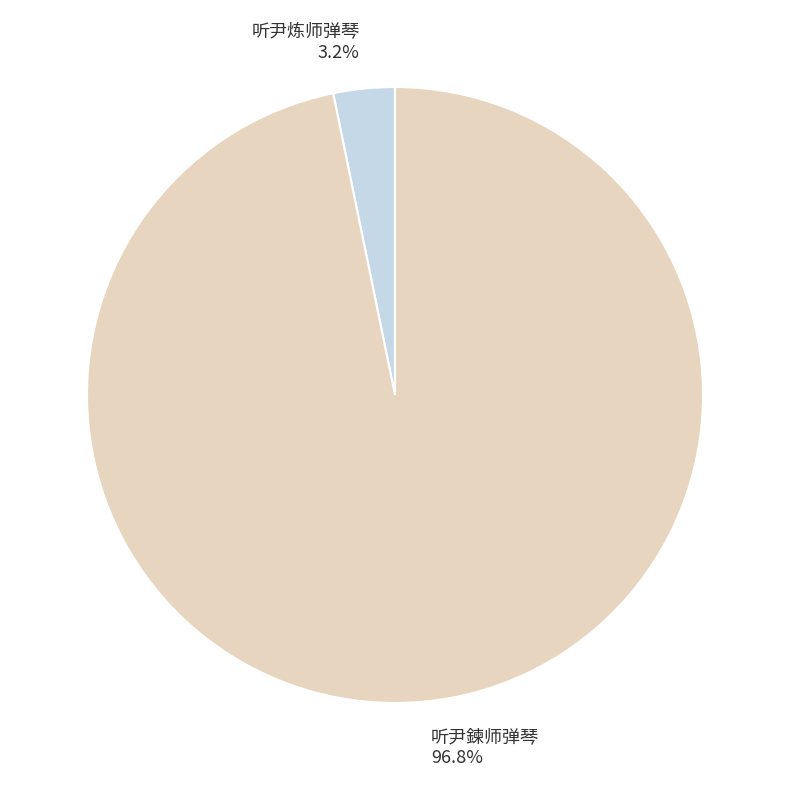

True or false: 听尹炼师弹琴 accounts for 10% of the total.

False